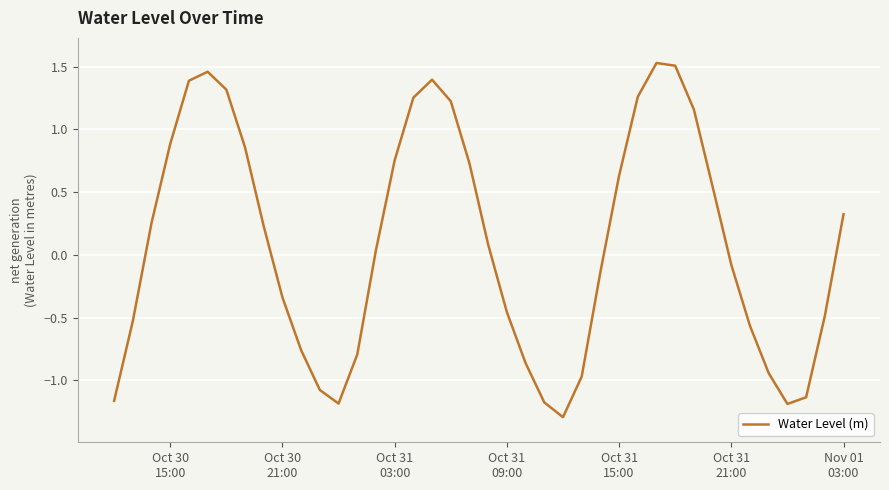

What is the minimum value shown in the chart?

-1.3